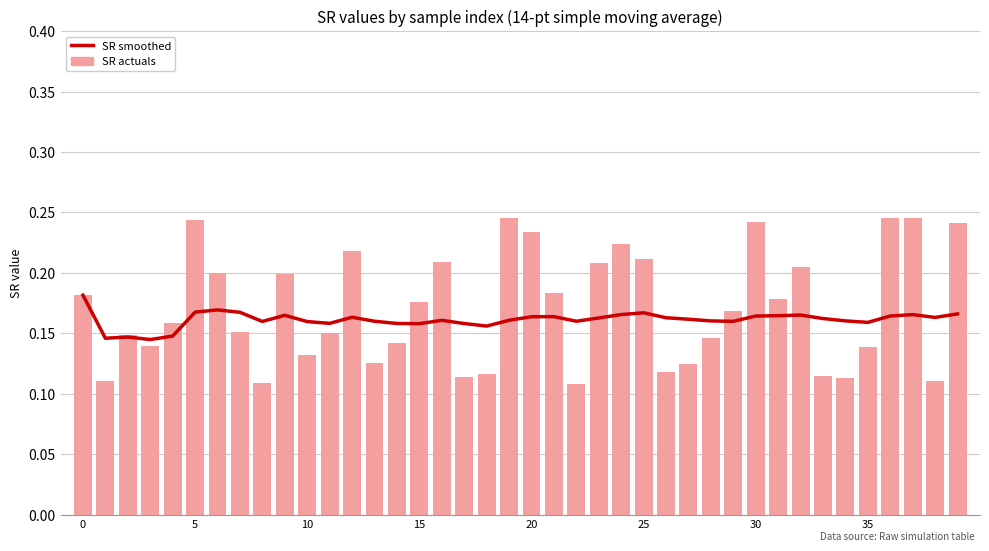

What is the difference between the maximum and minimum values in the SR actuals series?

0.1